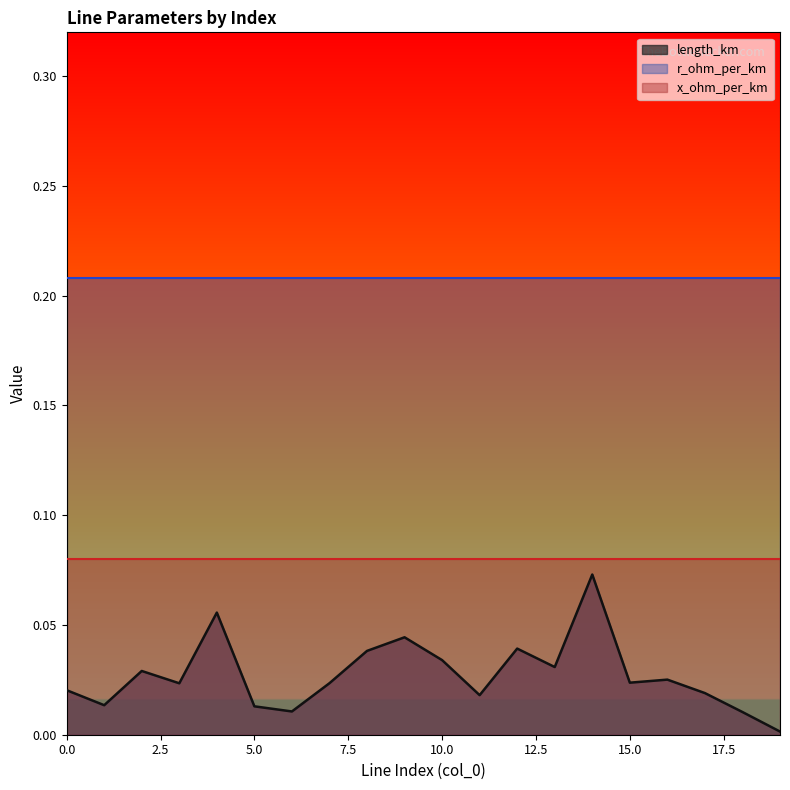

Between 8 and 19, which series saw the biggest shift?

length_km